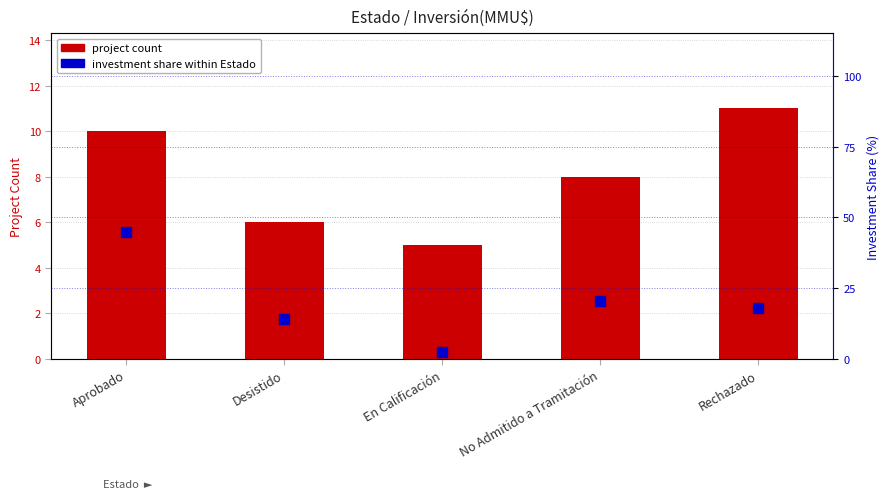

What is the difference between the highest and lowest values at En Calificación?

2.5